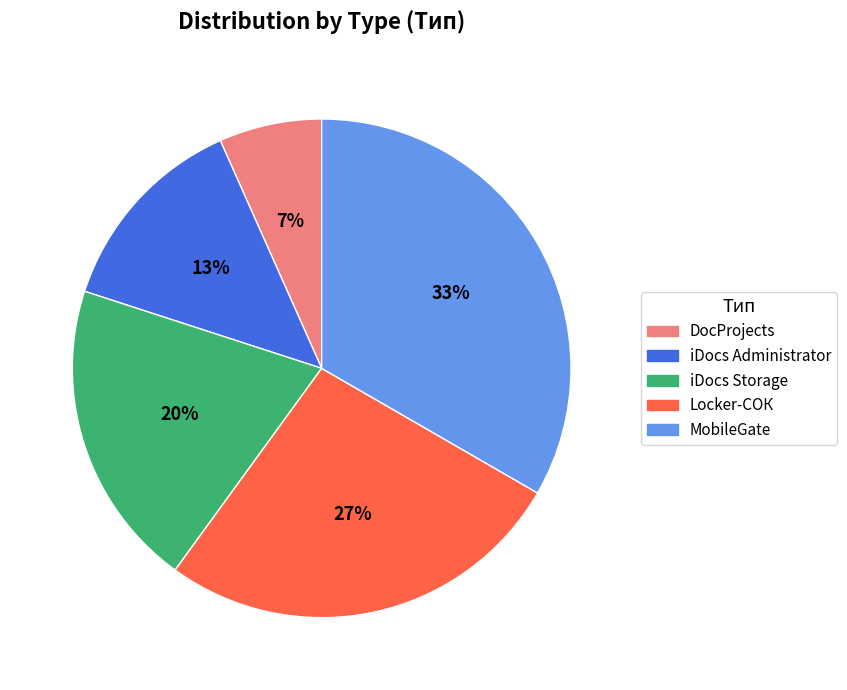

Rank the categories by value from highest to lowest.

MobileGate, Locker-СОК, iDocs Storage, iDocs Administrator, DocProjects